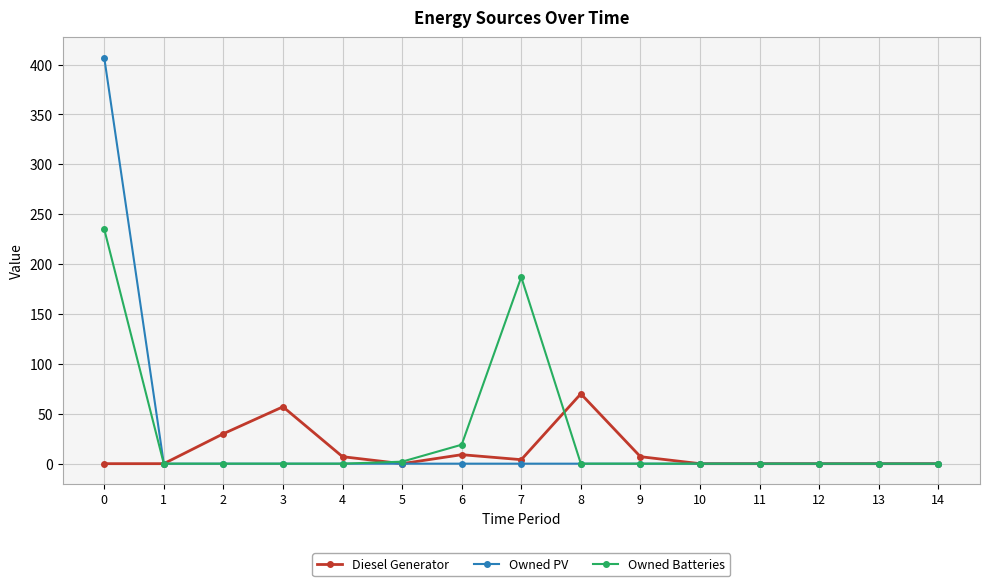

Reading left to right, transcribe all the data shown in this chart.

Diesel Generator: 0=0	1=0	2=30	3=57	4=7	5=0	6=9	7=4	8=70	9=7	10=0	11=0	12=0	13=0	14=0
Owned PV: 0=407	1=0	2=0	3=0	4=0	5=0	6=0	7=0	8=0	9=0	10=0	11=0	12=0	13=0	14=0
Owned Batteries: 0=235	1=0	2=0	3=0	4=0	5=2	6=19	7=187	8=0	9=0	10=0	11=0	12=0	13=0	14=0